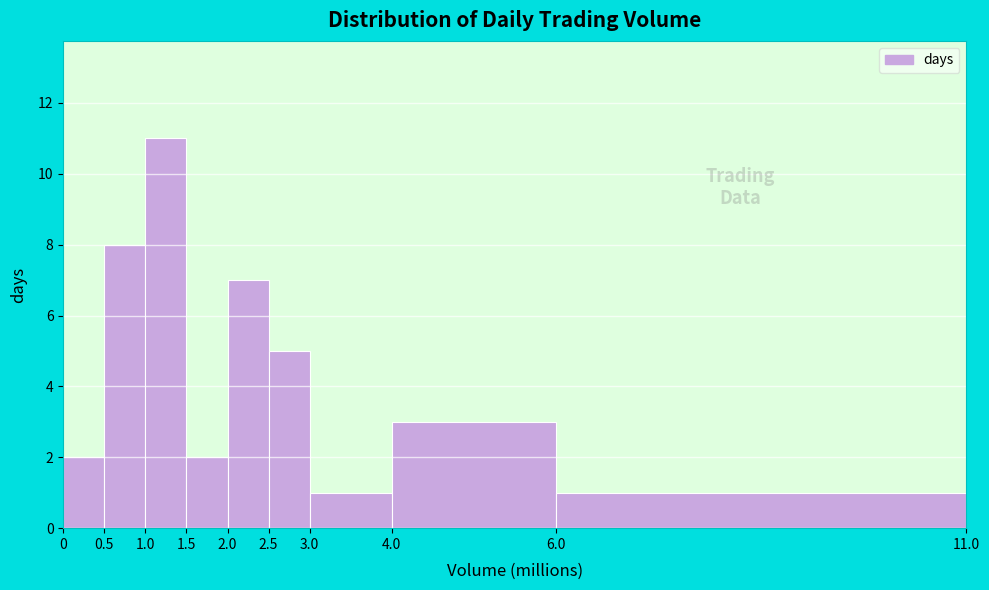

What is the height of the bar covering 3.0 to 4.0 on the x-axis? The values are not printed on the chart, so give them approximately, as read against the axis.

1